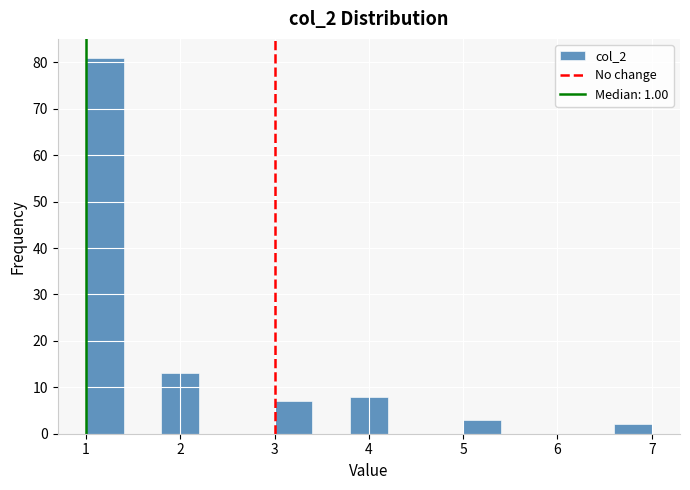

Reading left to right, list every bar in this chart as the range it spans on the x-axis followed by its height. The values are not printed on the chart, so give them approximately, as read against the axis.

1.0 to 1.4: 81
1.4 to 1.8: 0
1.8 to 2.2: 13
2.2 to 2.6: 0
2.6 to 3.0: 0
3.0 to 3.4: 7
3.4 to 3.8: 0
3.8 to 4.2: 8
4.2 to 4.6: 0
4.6 to 5.0: 0
5.0 to 5.4: 3
5.4 to 5.8: 0
5.8 to 6.2: 0
6.2 to 6.6: 0
6.6 to 7.0: 2